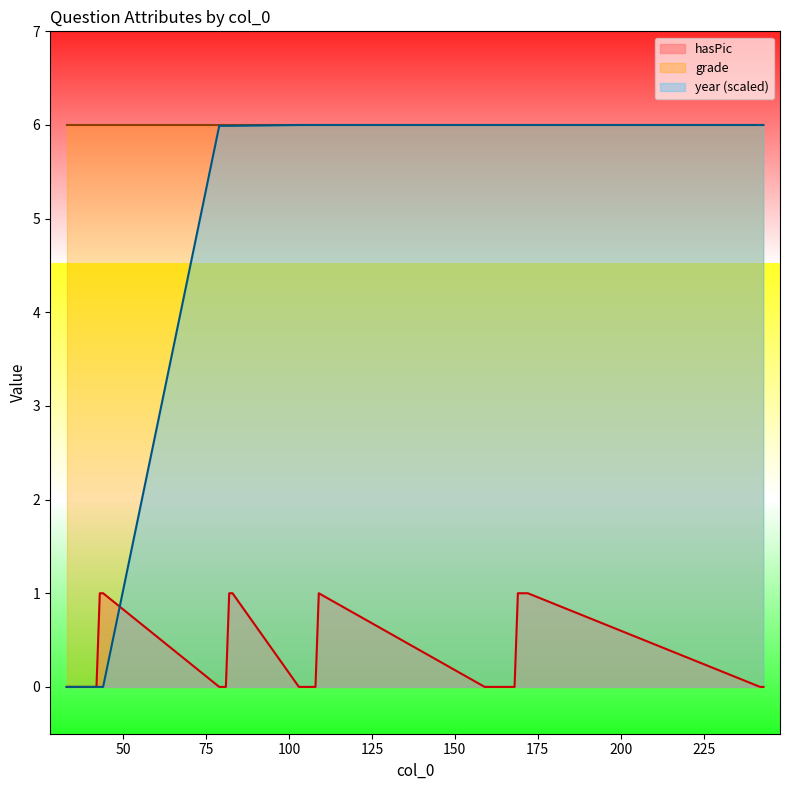

What is the highest value of the year (scaled) series?

6.0